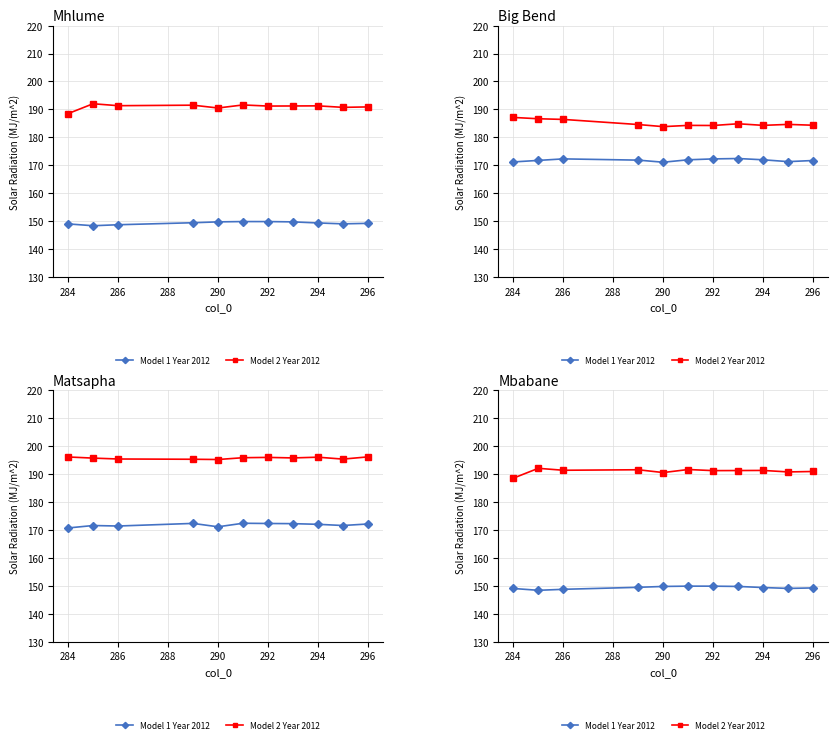

True or false: Model 2 Year 2012 has a value of 256.3 at 296.

False